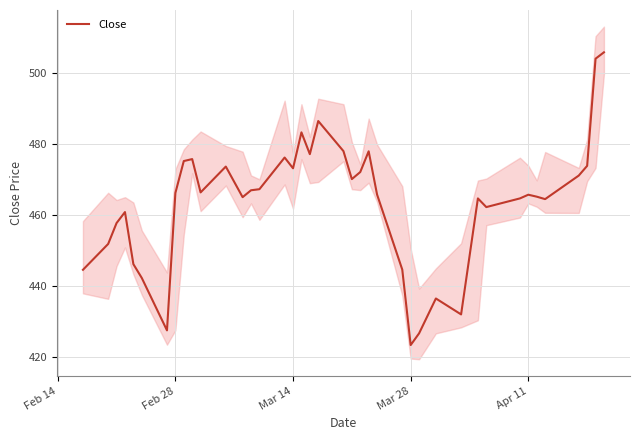

Which category has the lowest value in the Close series?

Mar 28